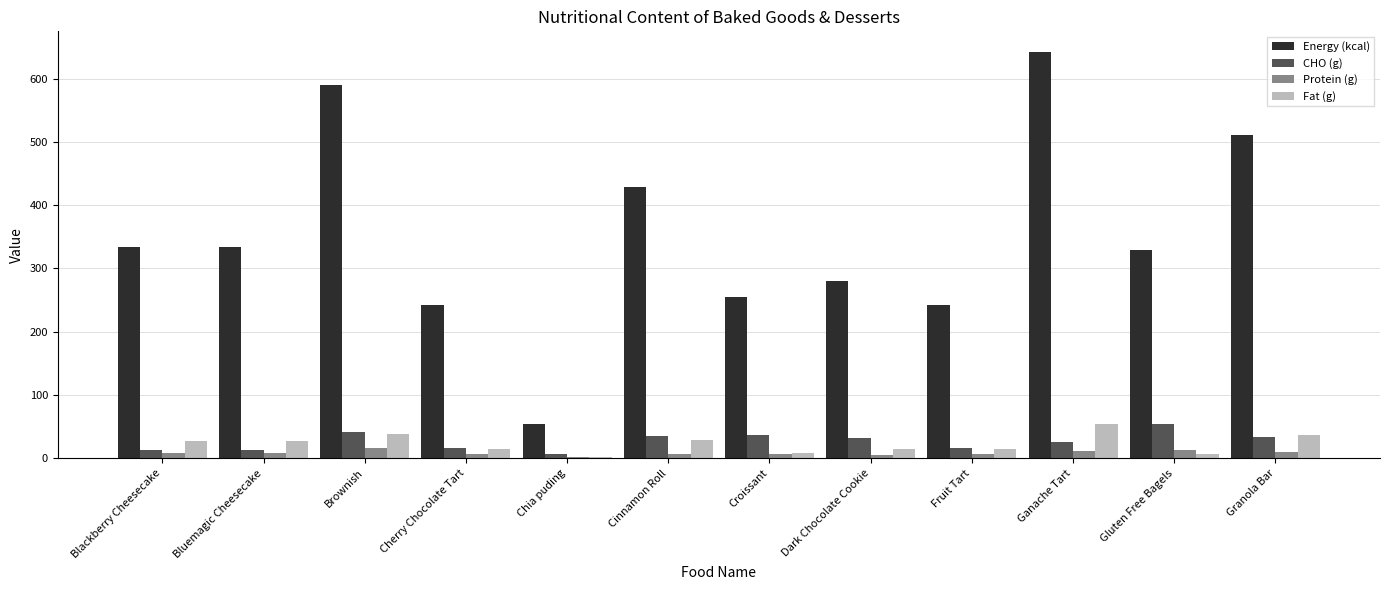

What is the approximate value of Energy (kcal) at Brownish?

589.7